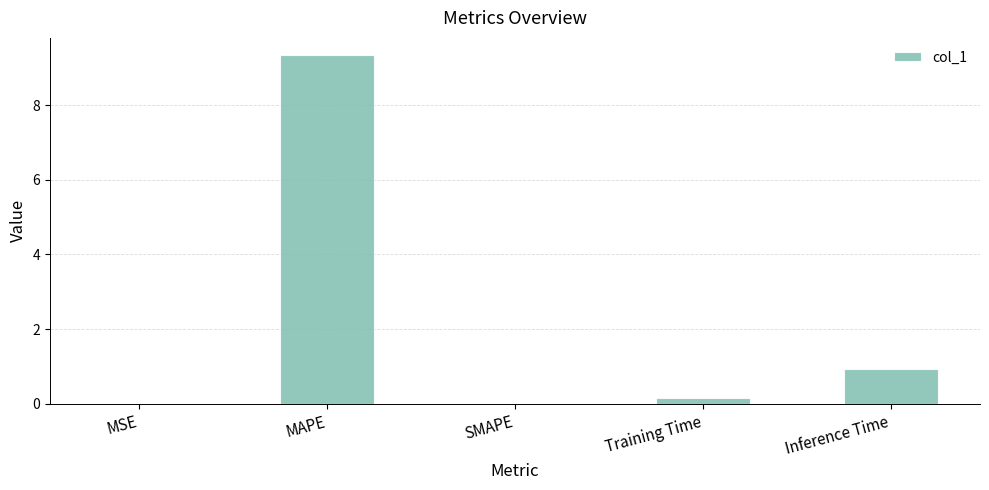

Between Inference Time and SMAPE, which is larger?

Inference Time